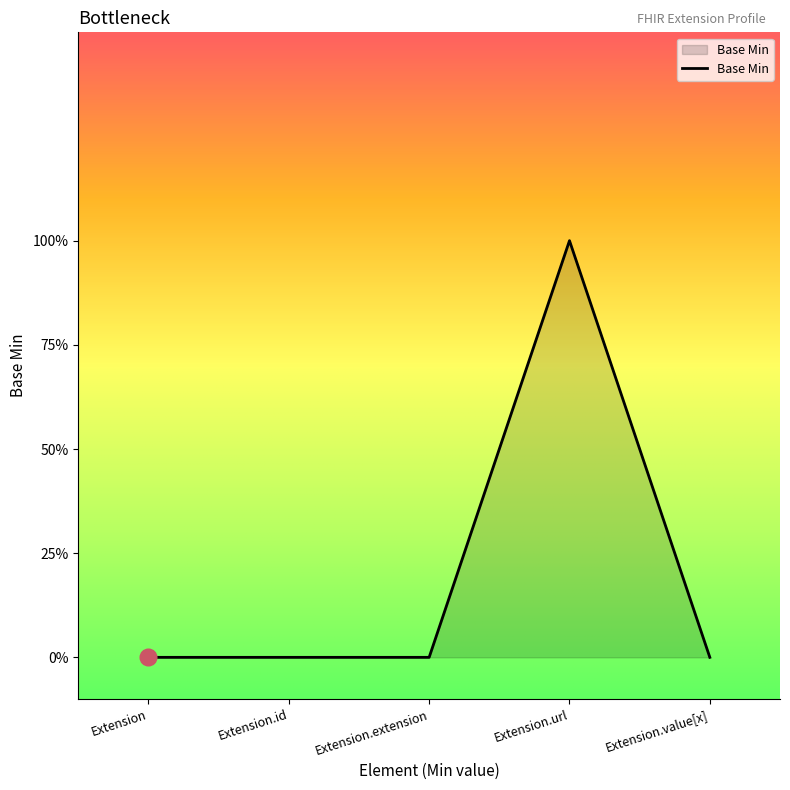

Reading left to right, extract all data points from this chart.

Extension=0	Extension.id=0	Extension.extension=0	Extension.url=1	Extension.value[x]=0